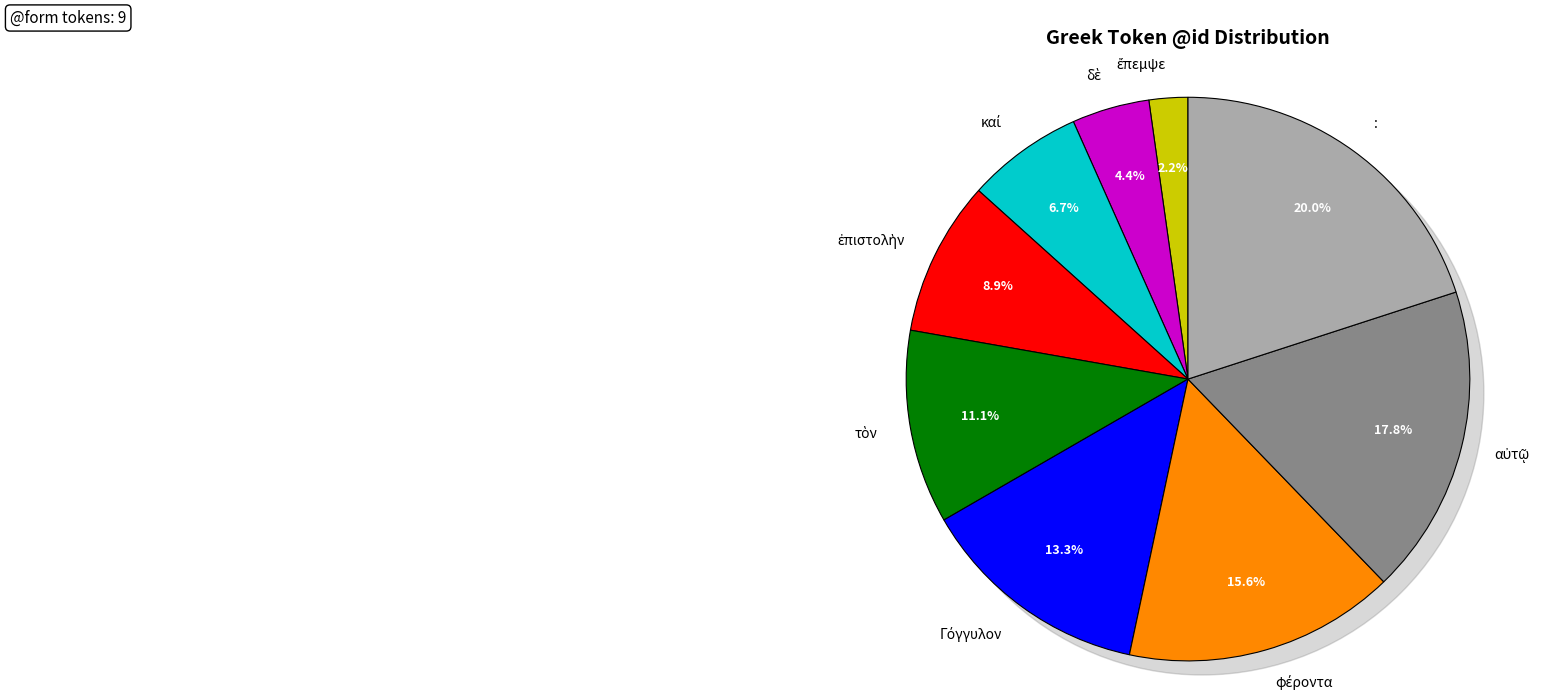

How many segments does this pie chart have?

9